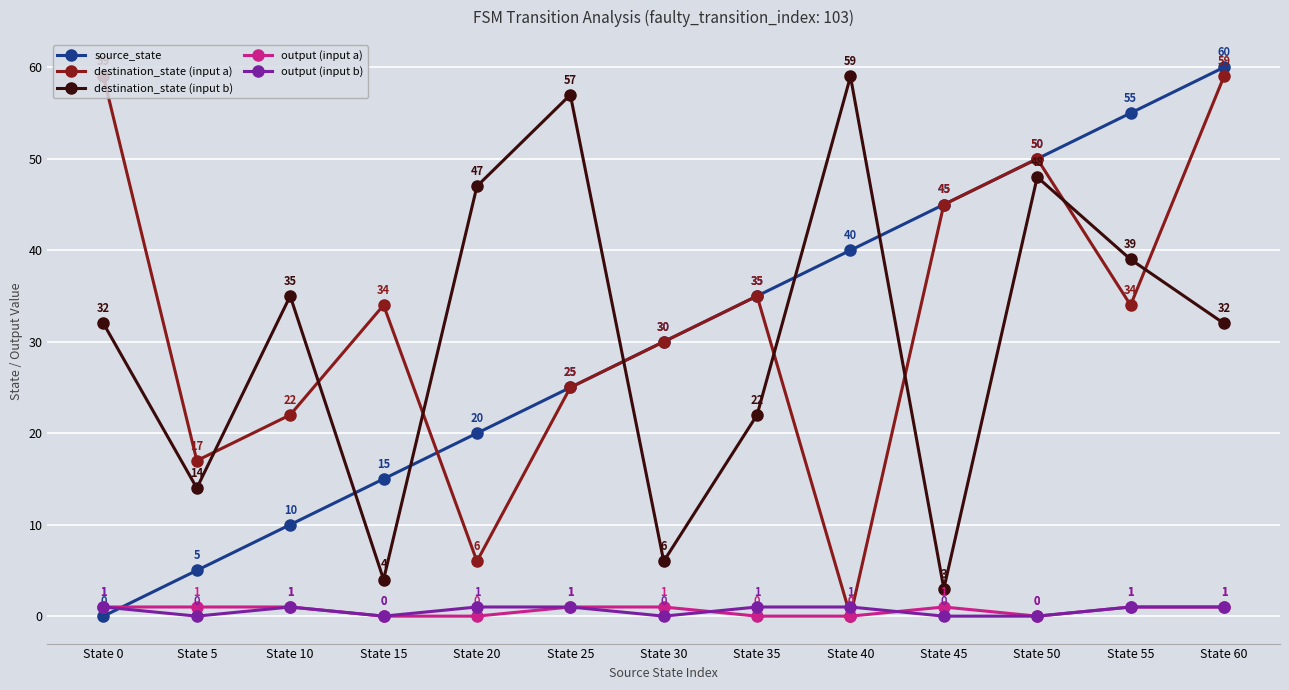

How many lines are shown in the chart?

5